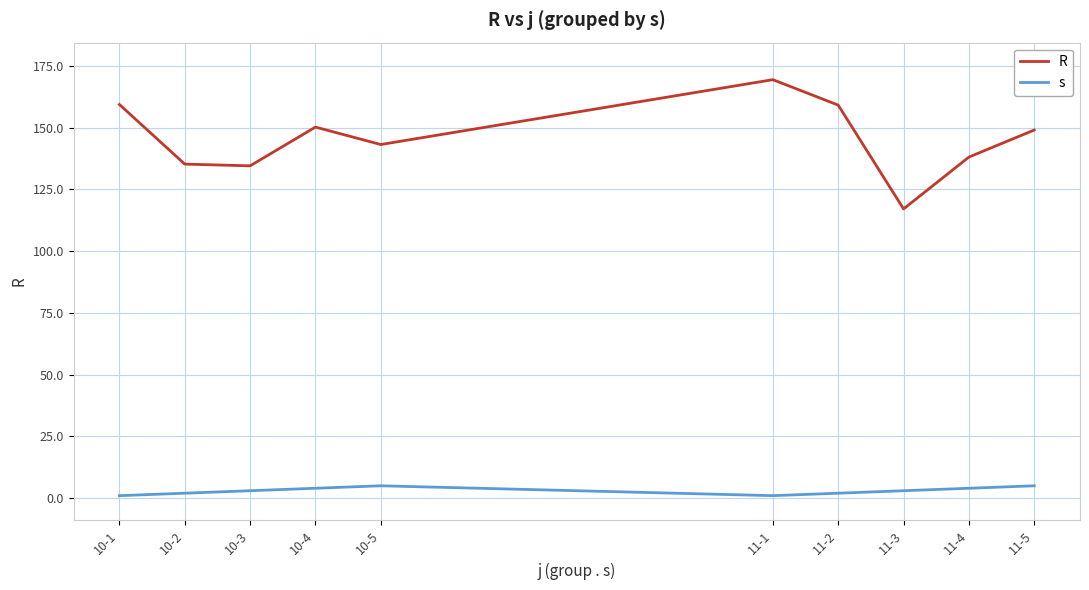

Is it true that R equals 149.0 at 11-5?

True